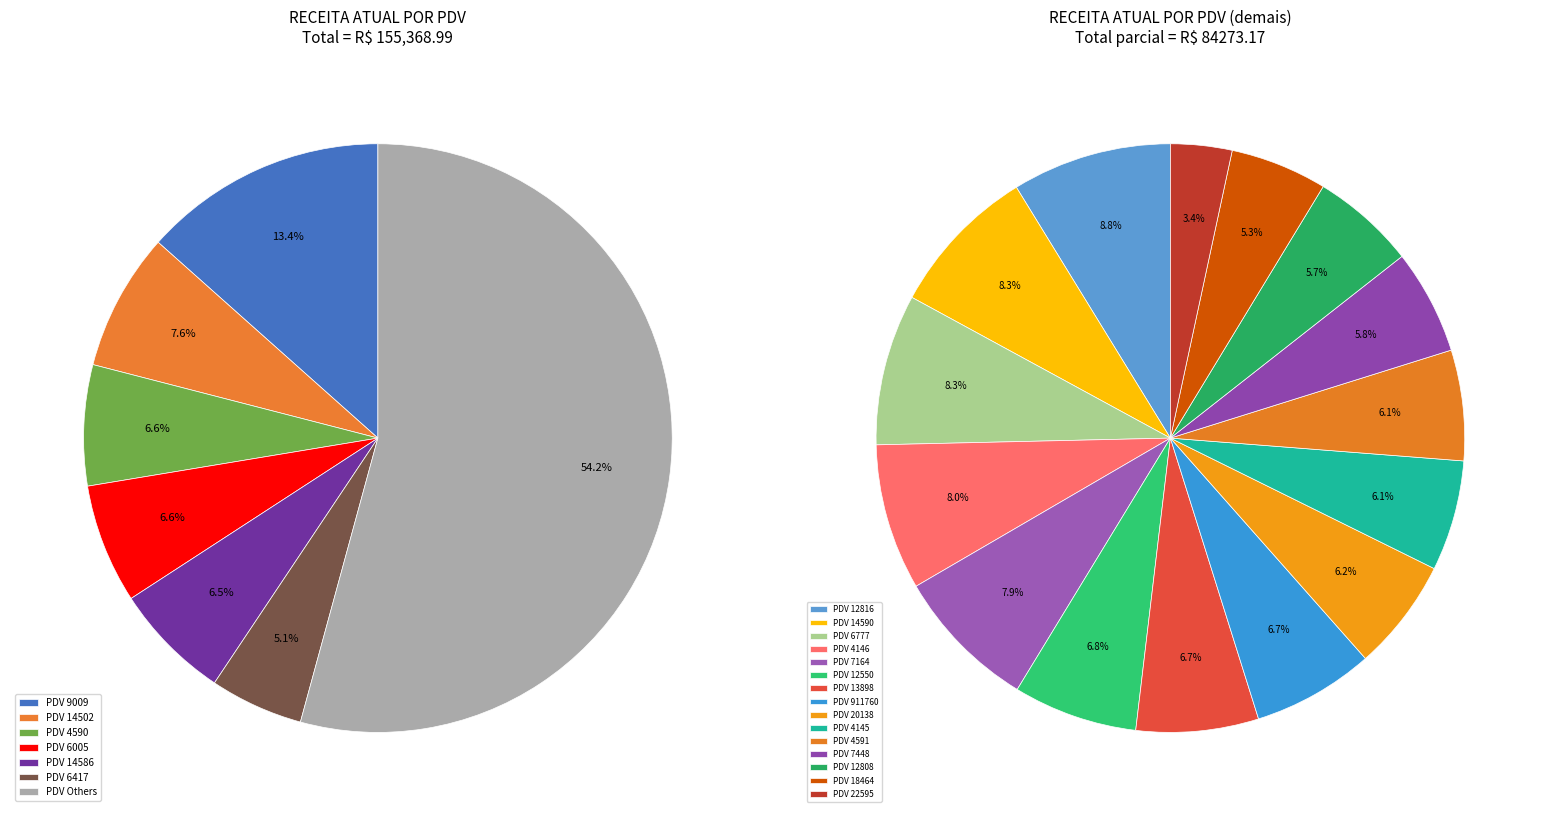

Does 14590 account for over 50% of the chart?

No